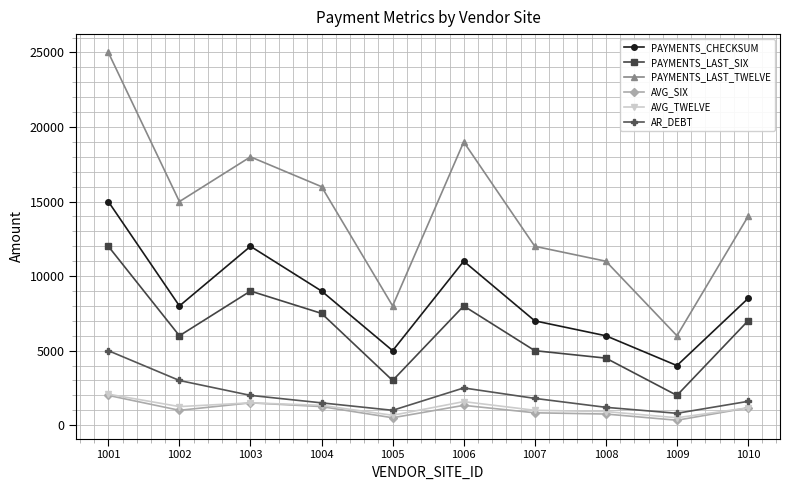

How many series are shown in this chart?

6